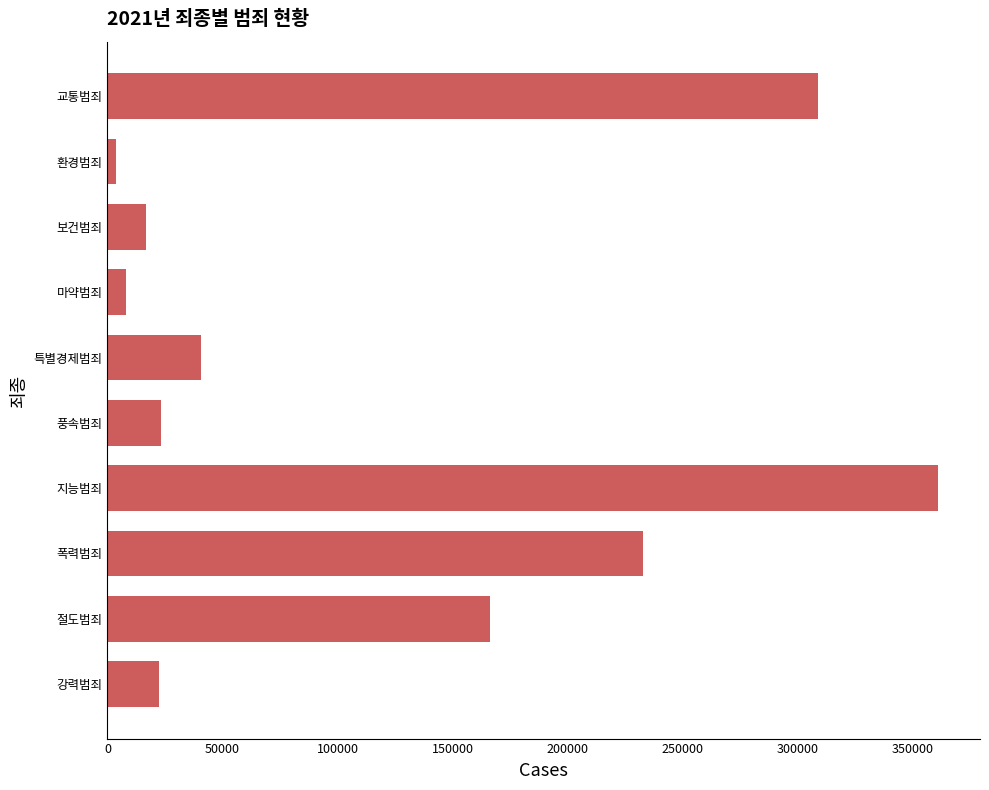

The chart shows a value of 119200 at 폭력범죄. True or false?

False